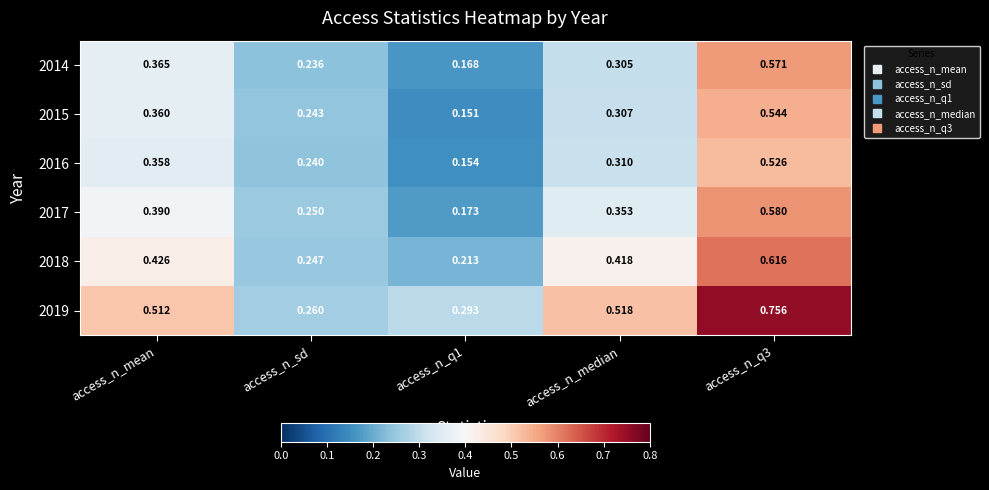

Which label corresponds to the largest value in the chart?

access_n_q3